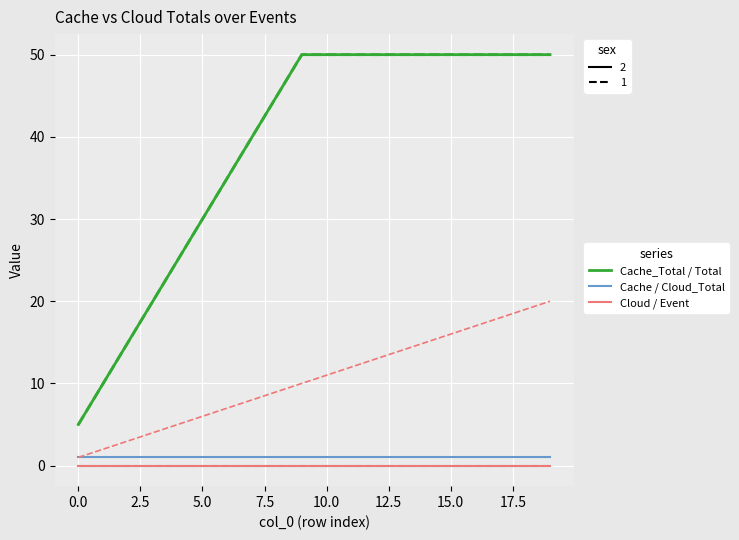

Does the chart have visible grid lines?

Yes